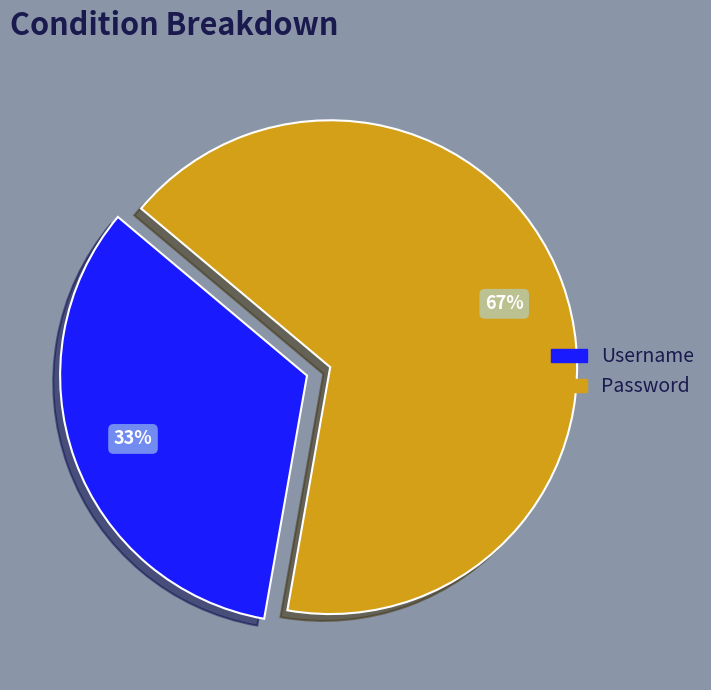

Rank the categories by value from lowest to highest.

Username, Password